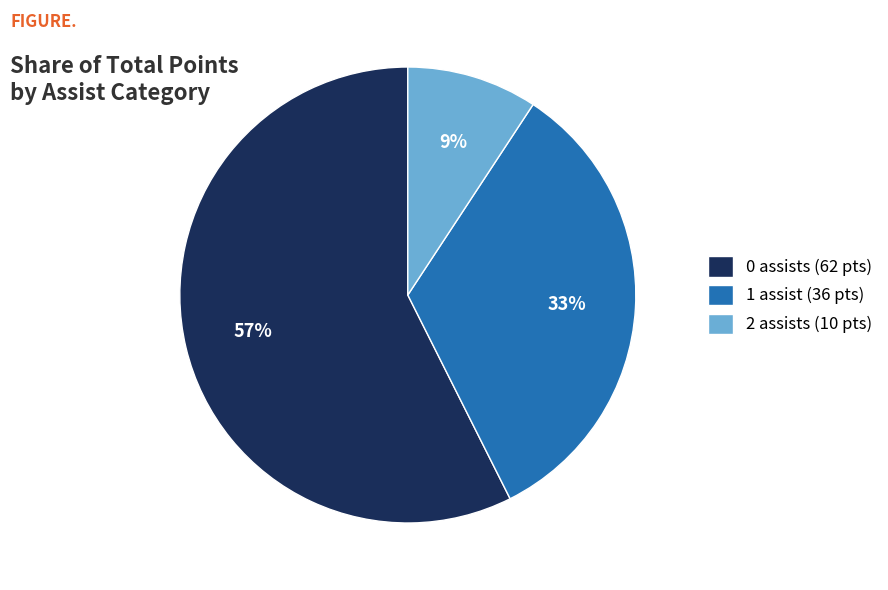

Does any single category account for the majority?

Yes